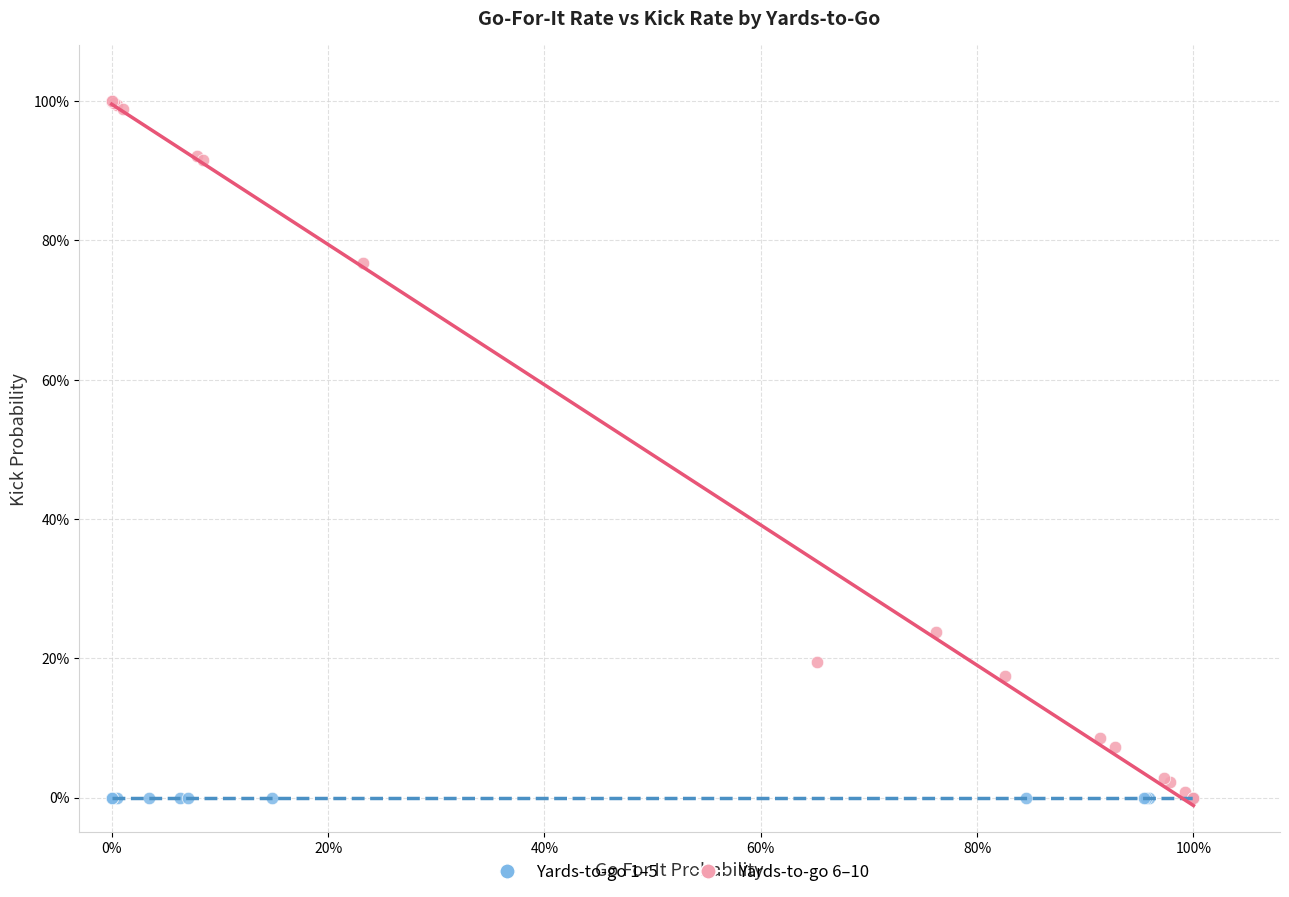

What are all the series names shown in the legend?

Yards-to-go 1–5, Yards-to-go 6–10